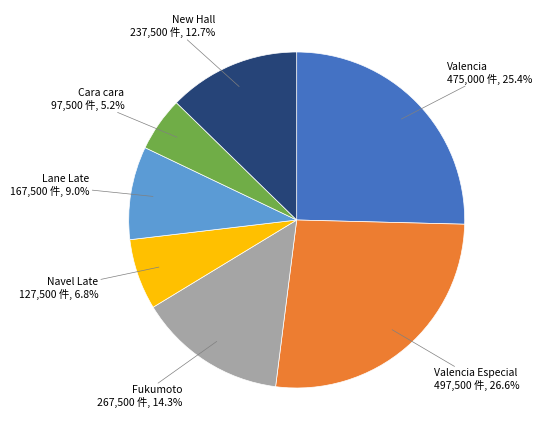

How many segments does this pie chart have?

7